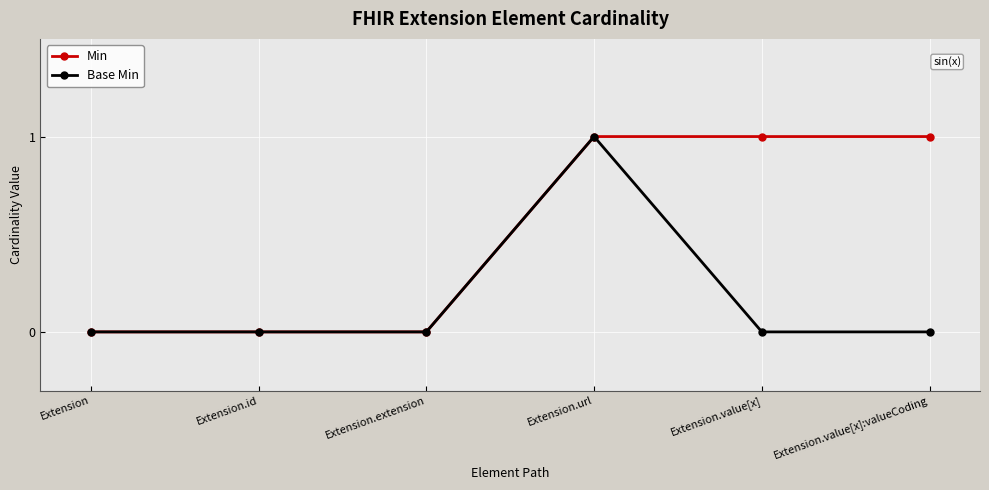

Rank the series by their average value, from lowest to highest.

Base Min, Min